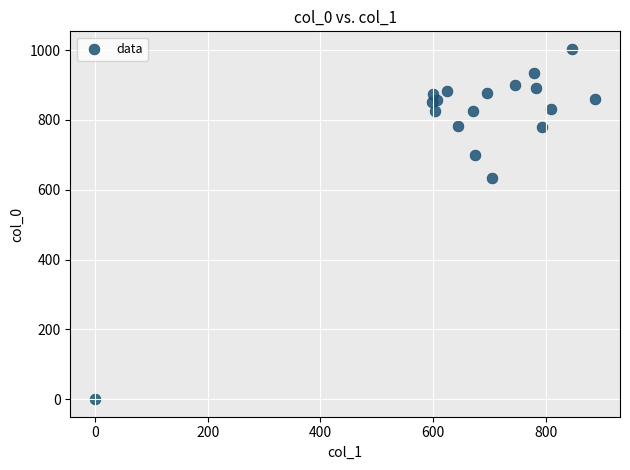

What Y value in the scatter plot is closest to 501?

633.3